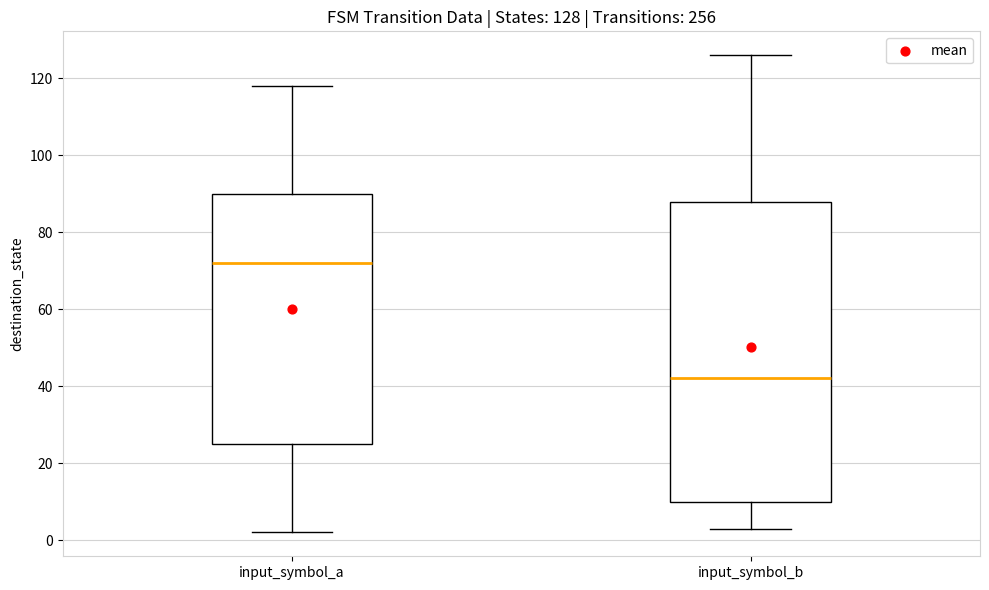

Which box is the tallest, from its lower edge to its upper edge?

input_symbol_b